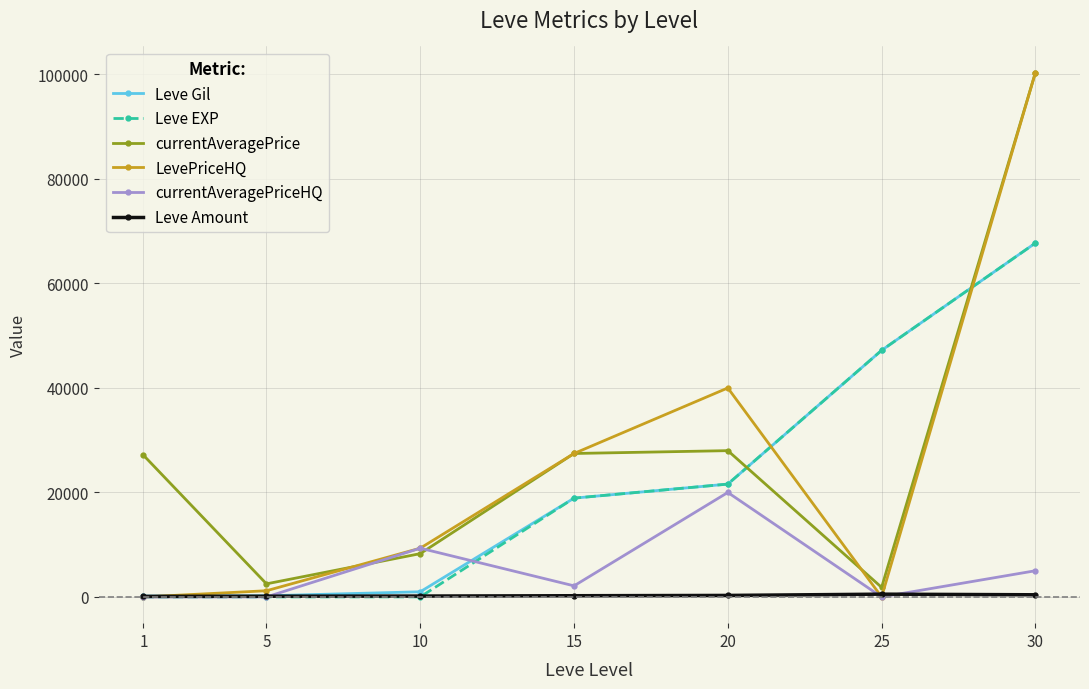

Is the value of LevePriceHQ at 15 greater than the value of currentAveragePriceHQ at 10?

Yes